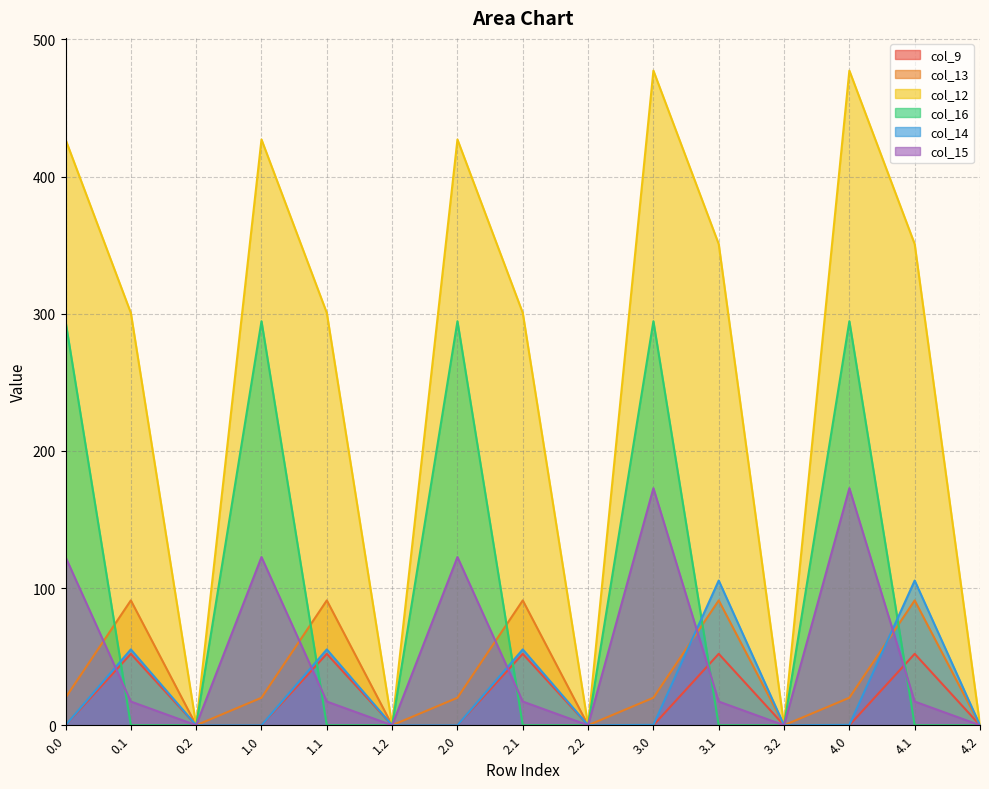

At 4.0, list the series in order from largest to smallest.

col_12, col_16, col_15, col_13, col_14, col_9